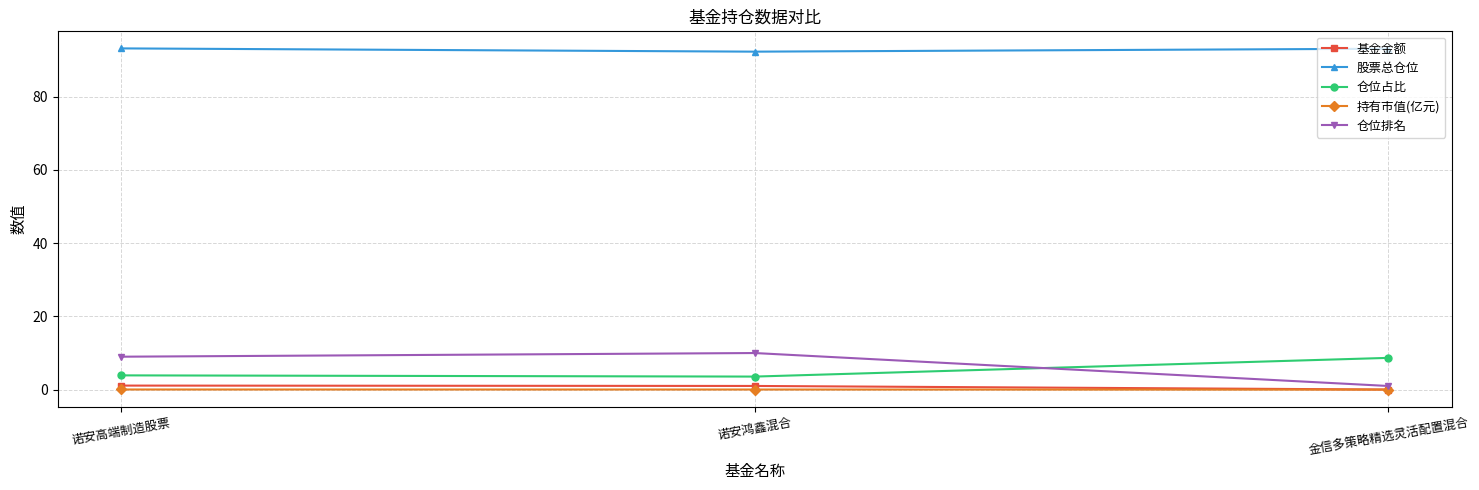

Between 诺安鸿鑫混合 and 金信多策略精选灵活配置混合, which series saw the biggest shift?

仓位排名